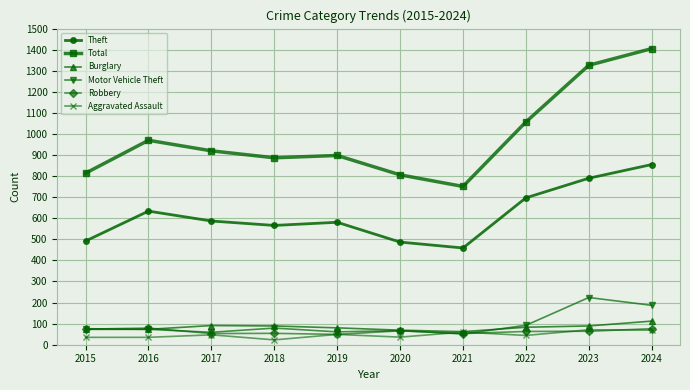

True or false: Burglary and Motor Vehicle Theft intersect in this chart.

True